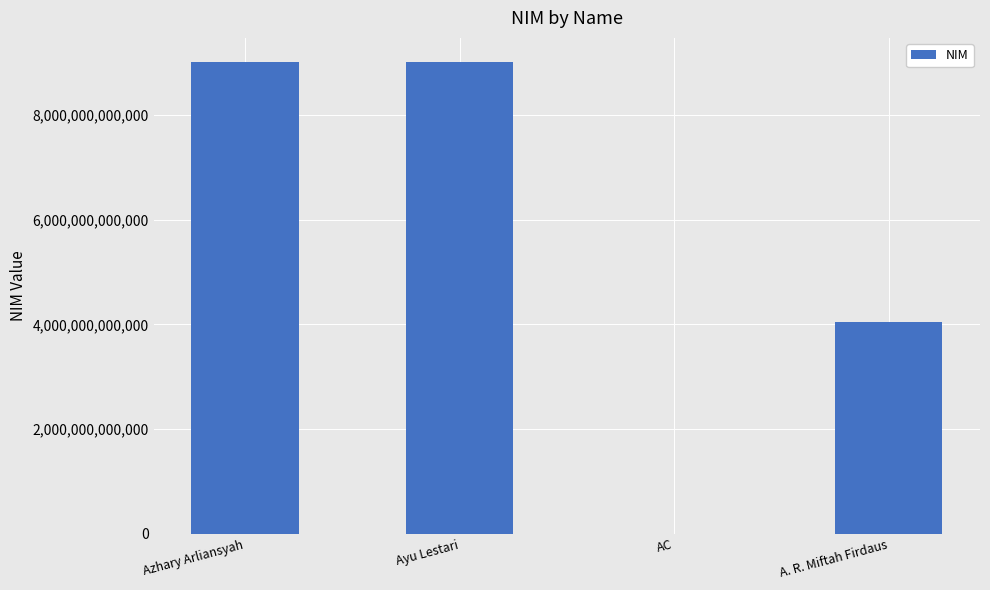

What is the change in value from Ayu Lestari to A. R. Miftah Firdaus?

-4980000101003